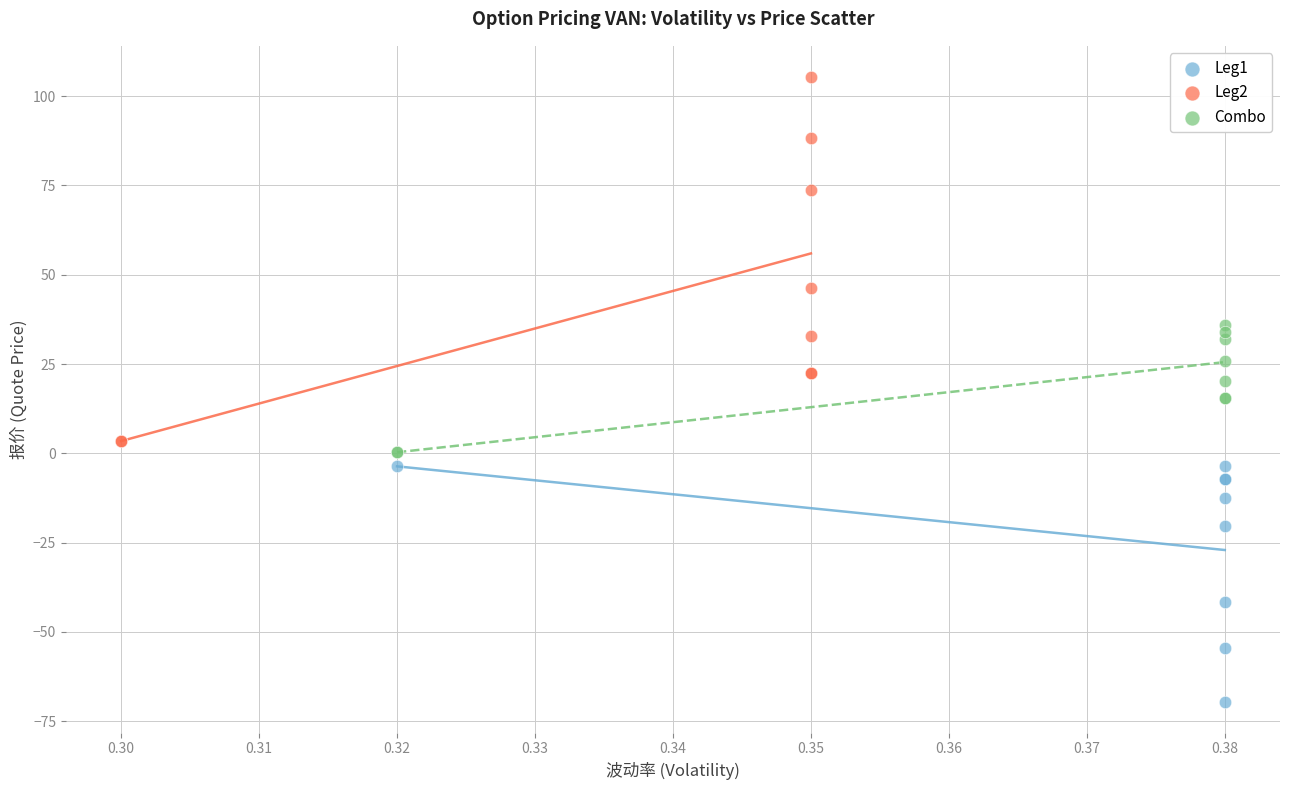

Which series contains the lowest Y value?

Leg1